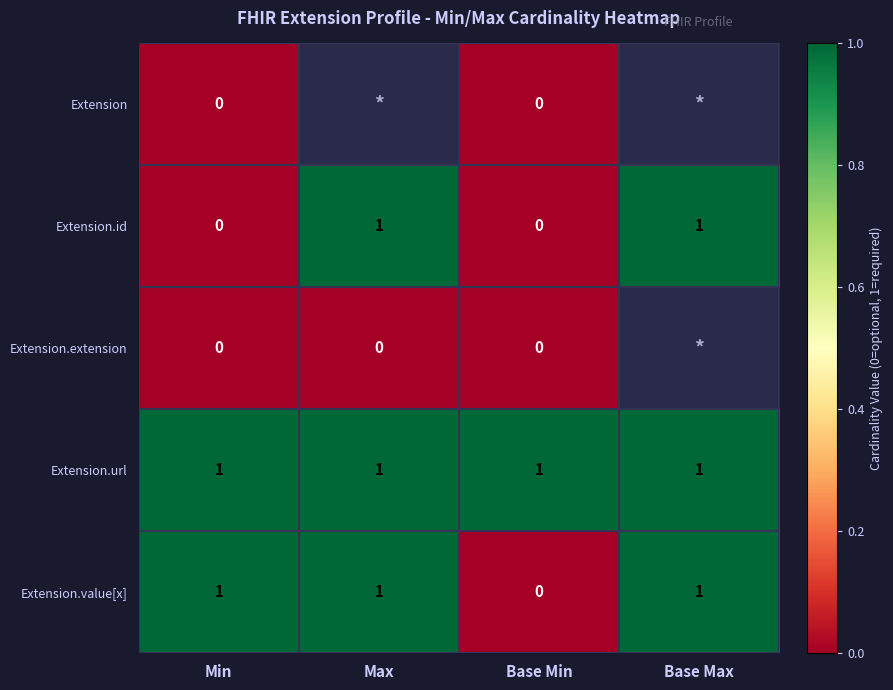

Count the Extension.id values in the range 0 to 1.

4